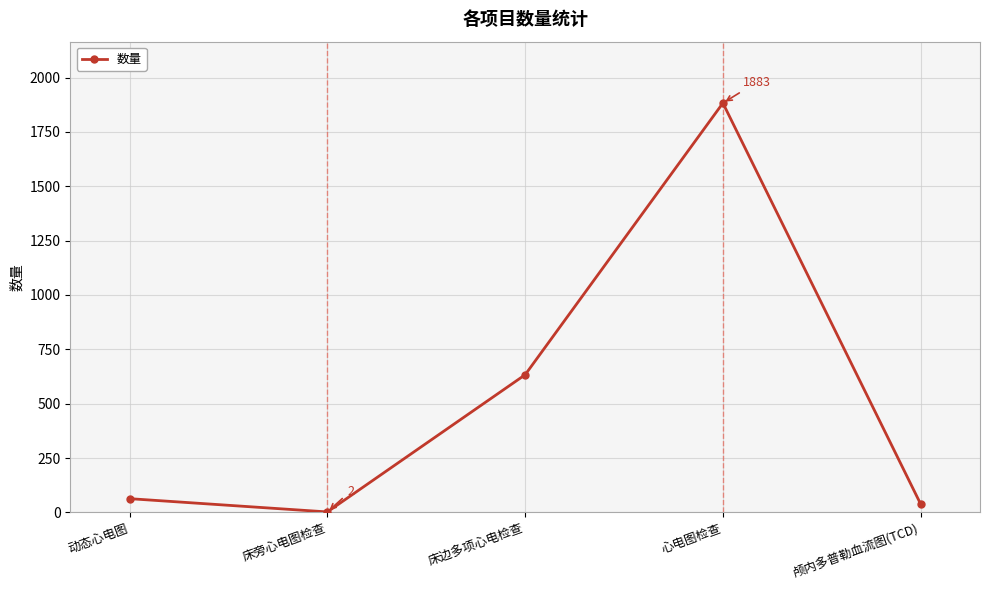

Reading left to right, extract all data points from this chart.

63	2	633	1883	38